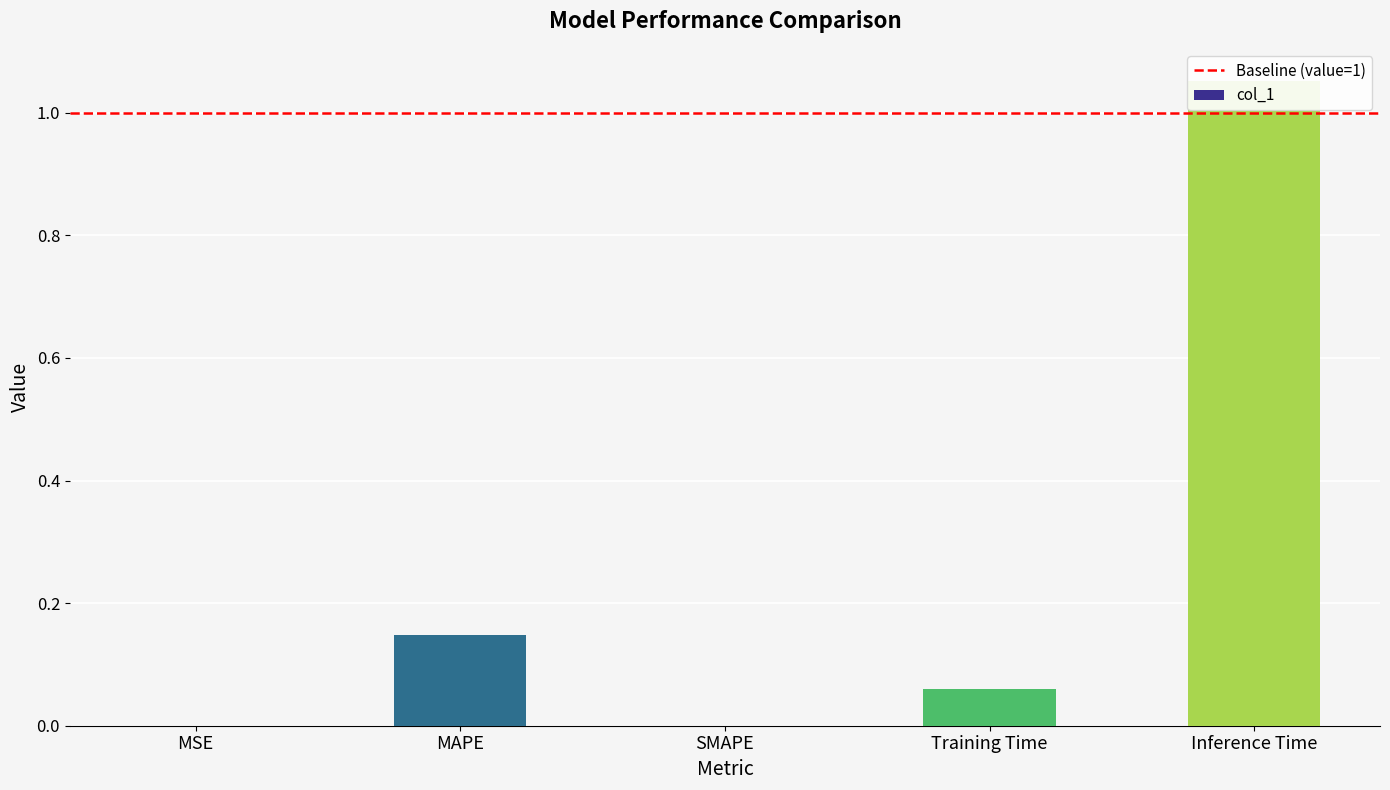

Reading left to right, list all the values displayed in this chart.

MSE=0.0	MAPE=0.1	SMAPE=0.0	Training Time=0.1	Inference Time=1.1